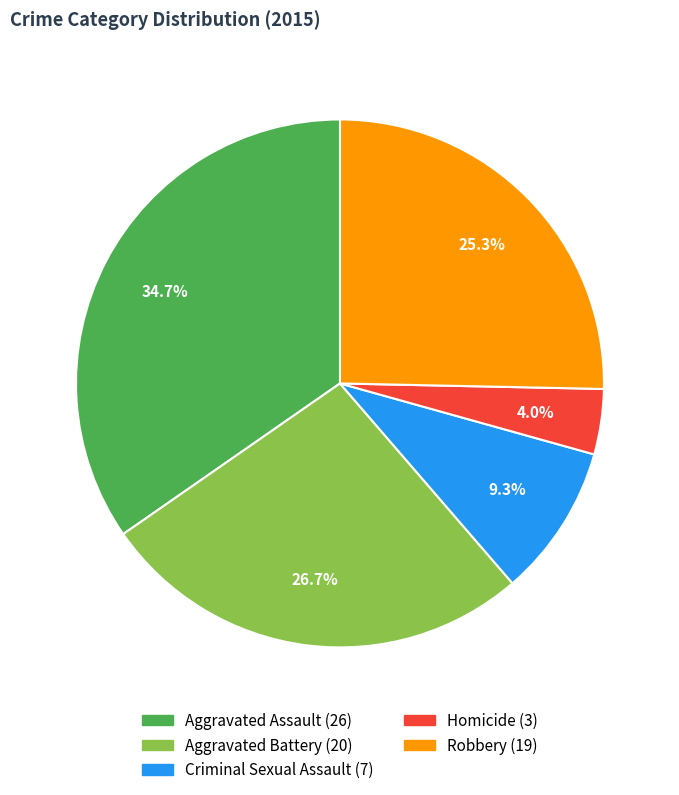

True or false: Criminal Sexual Assault accounts for 9% of the total.

True